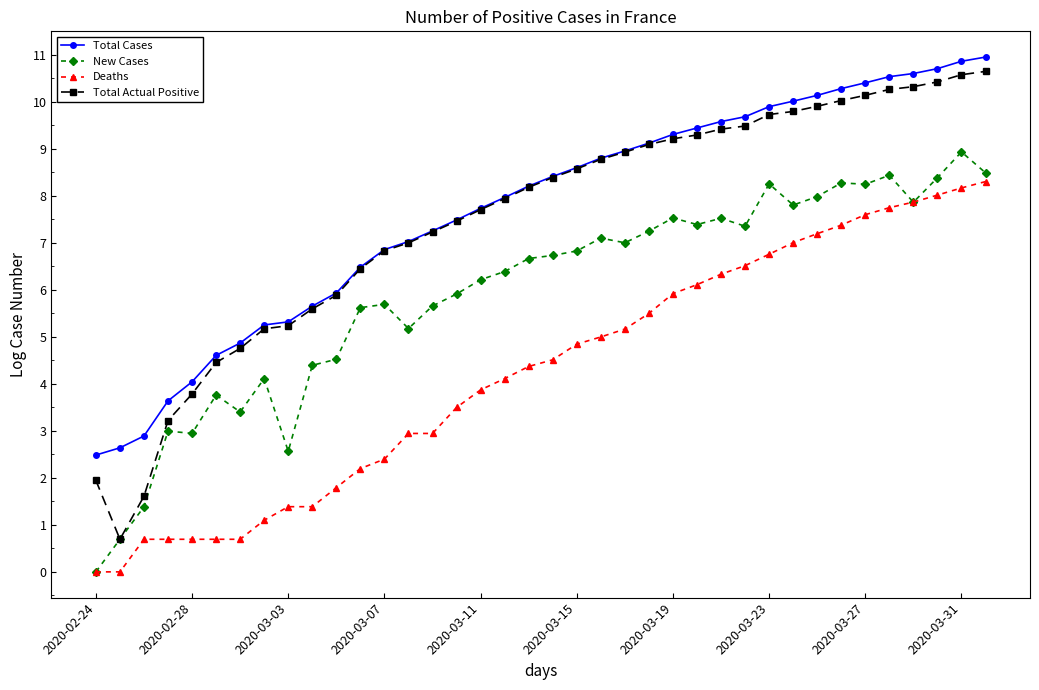

True or false: Deaths and Total Cases intersect in this chart.

False